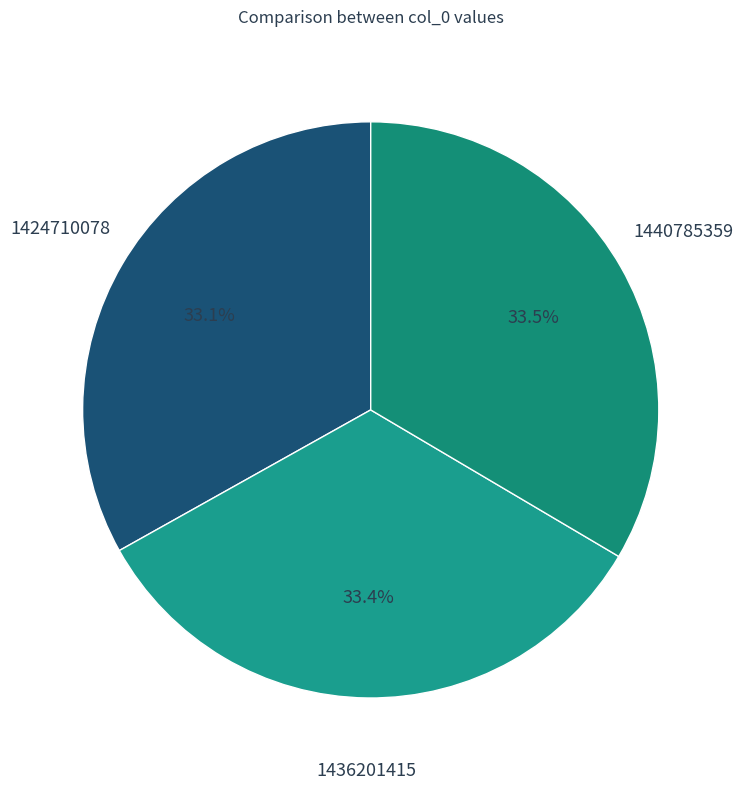

How many segments does this pie chart have?

3